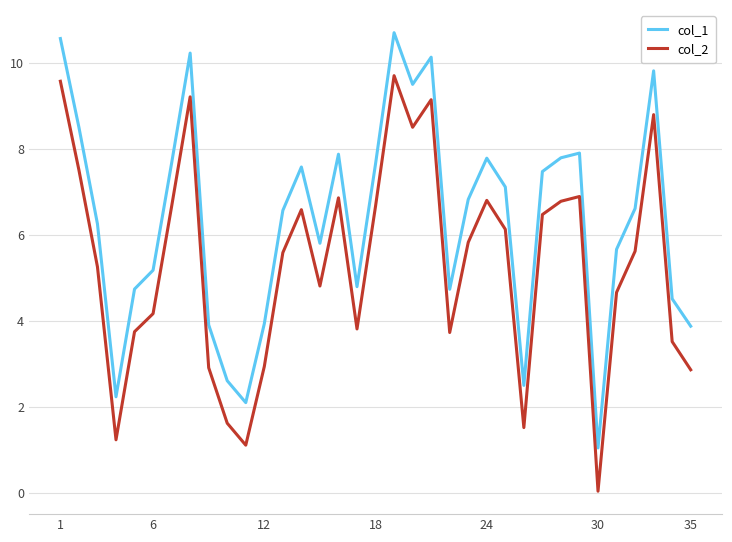

Does the chart have visible grid lines?

Yes